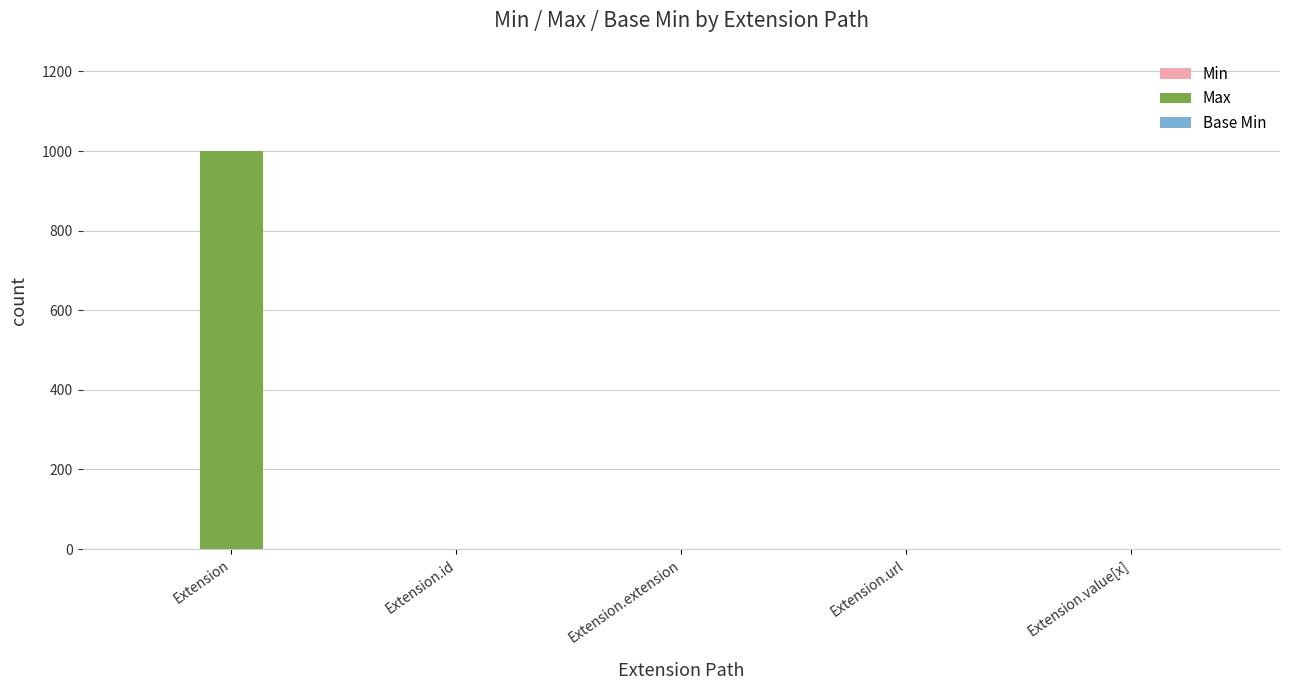

What is the greatest value displayed?

999